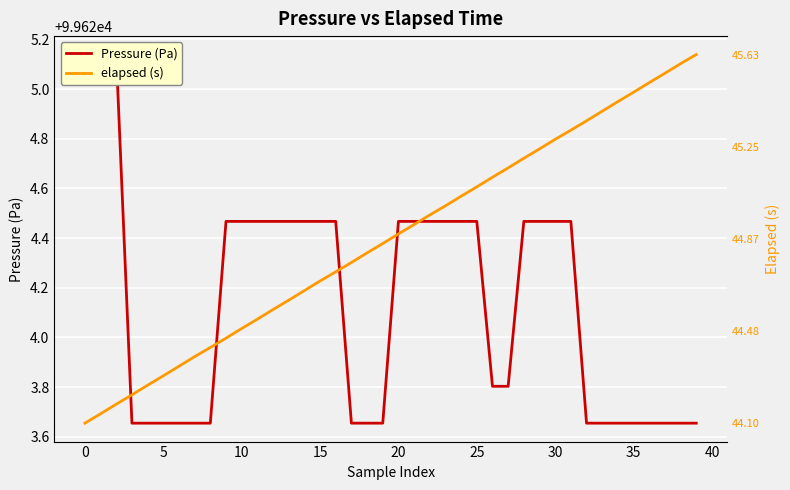

True or false: Pressure (Pa) has a value of 99623.7 at 35.

True